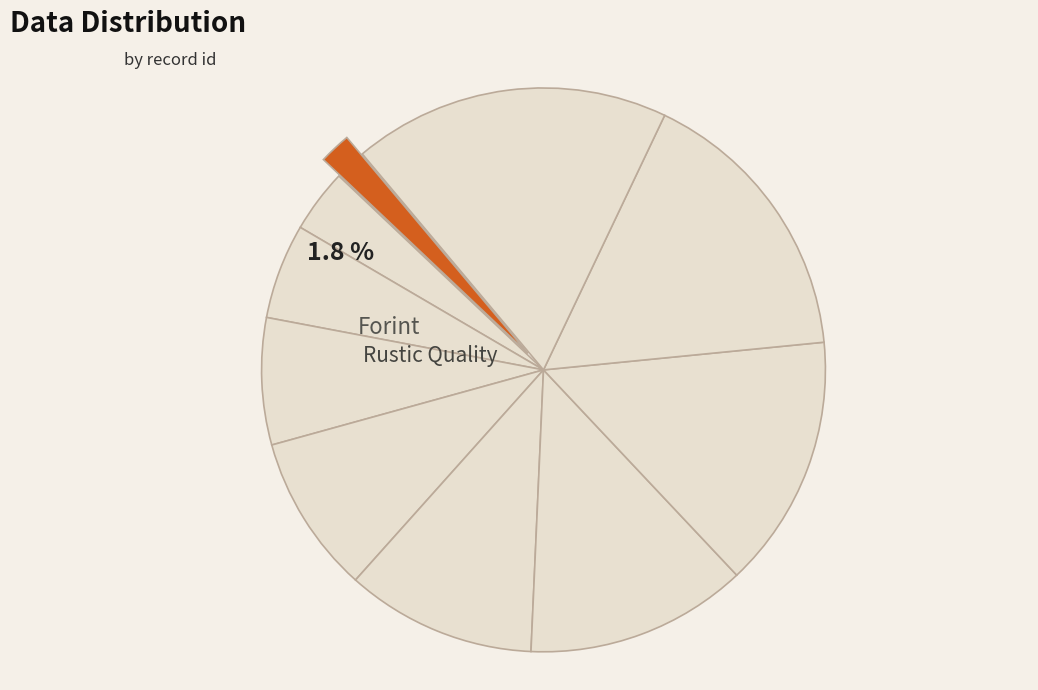

What is the smallest slice in the pie chart?

Rustic Quality